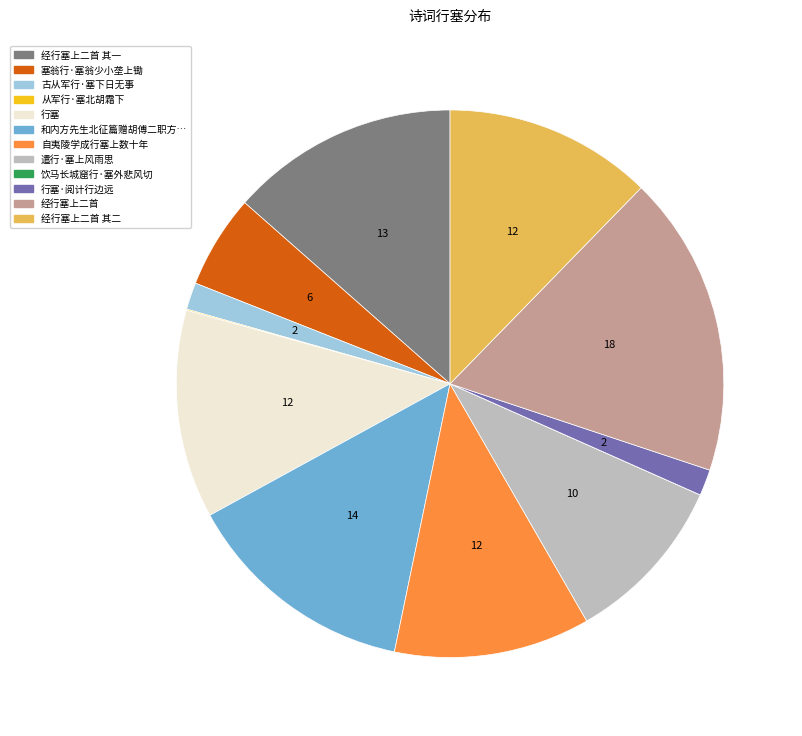

Is there a majority slice in this chart?

No